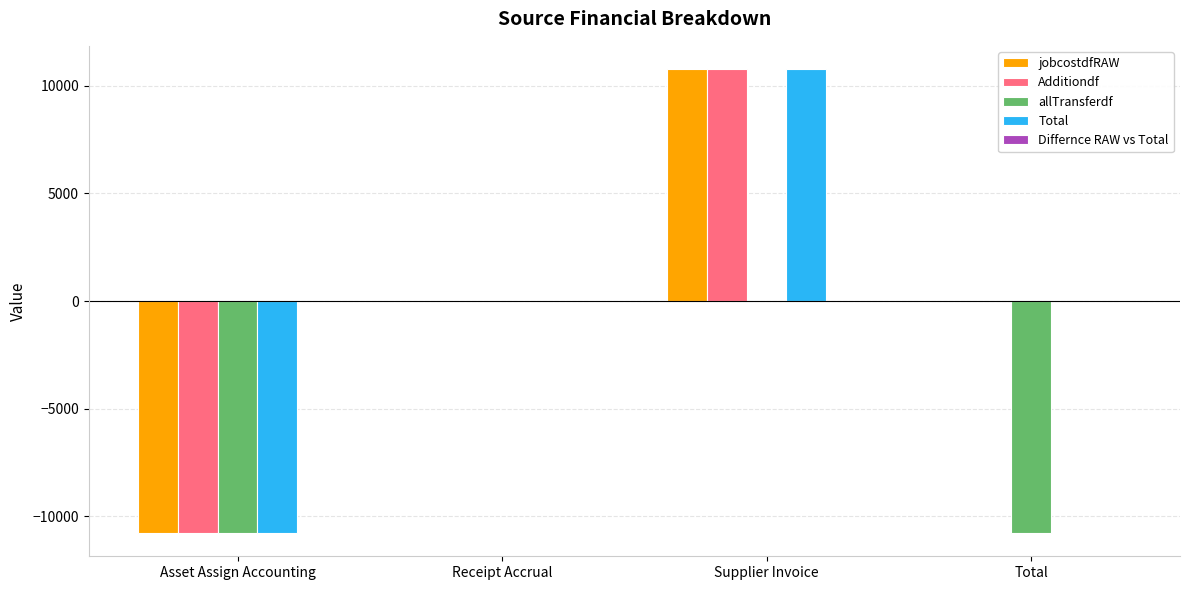

Read the Additiondf value at Asset Assign Accounting.

-10783.5